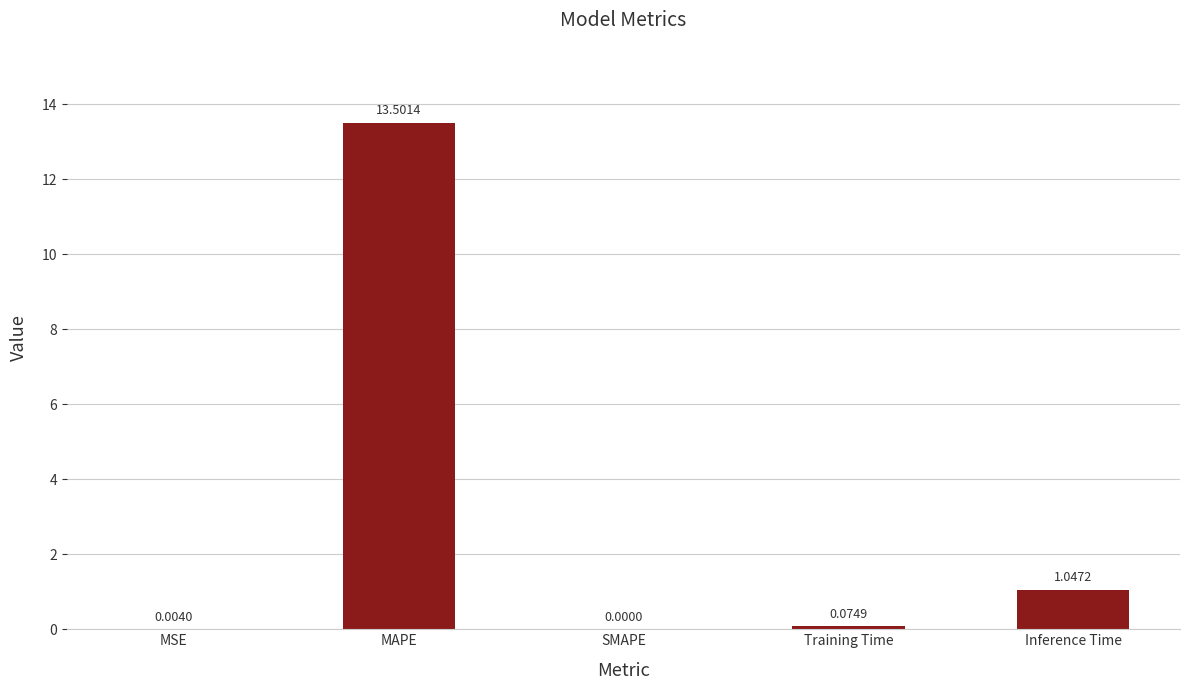

What is the change in value from MSE to MAPE?

+13.5